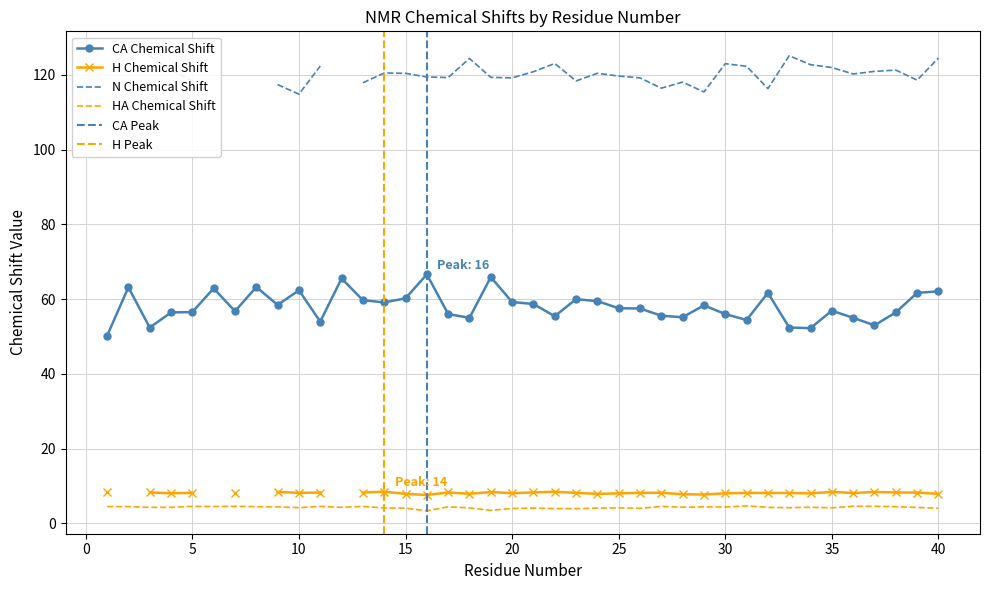

Does the chart have visible grid lines?

Yes